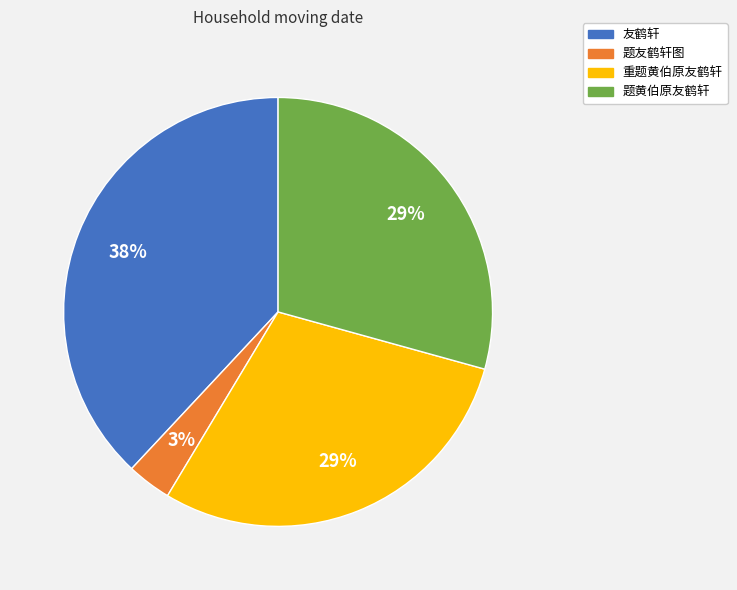

Do 友鹤轩 and 题友鹤轩图 together represent more than half of the pie?

No